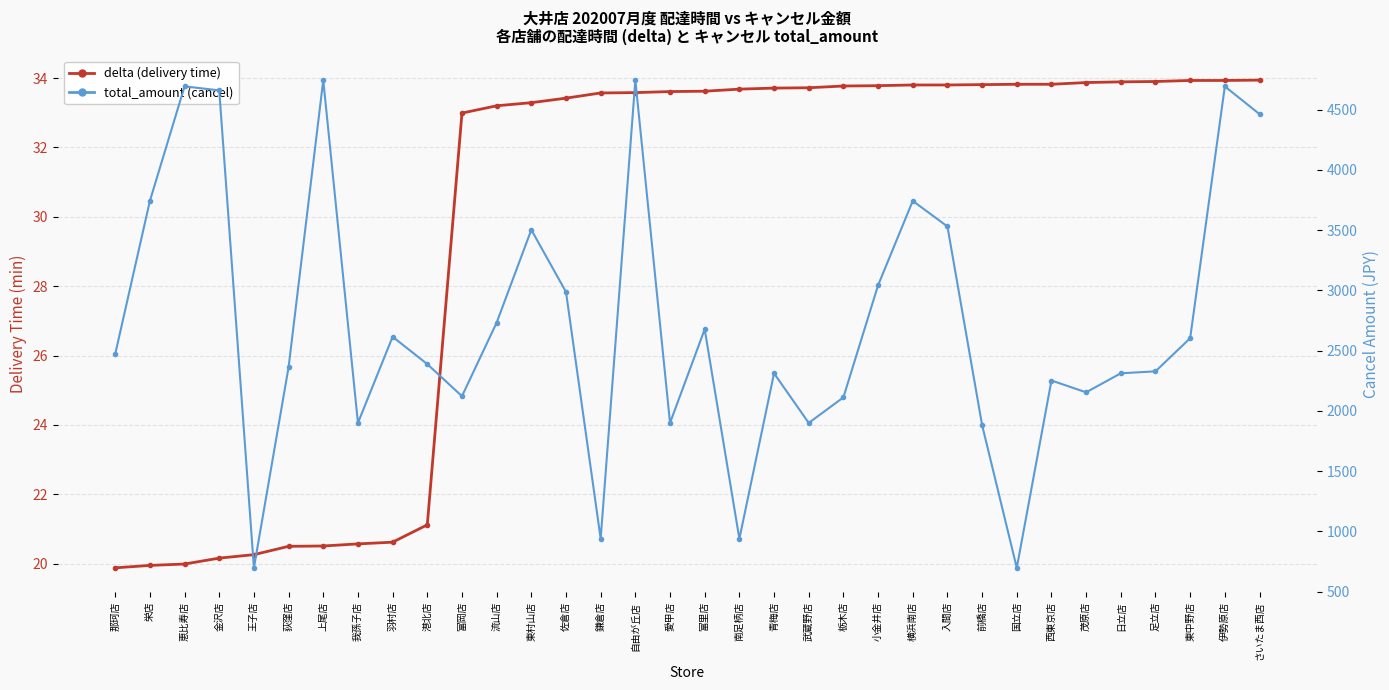

Reading left to right, list all the values displayed in this chart.

delta (delivery time): 19.9	19.9	20.0	20.2	20.3	20.5	20.5	20.6	20.6	21.1	33.0	33.2	33.3	33.4	33.6	33.6	33.6	33.6	33.7	33.7	33.7	33.8	33.8	33.8	33.8	33.8	33.8	33.8	33.9	33.9	33.9	33.9	33.9	33.9
total_amount (cancel): 2471.0	3742.0	4692.0	4659.0	698.0	2363.0	4744.0	1900.0	2615.0	2388.0	2122.0	2732.0	3502.0	2987.0	939.0	4744.0	1900.0	2677.0	939.0	2312.0	1900.0	2112.0	3042.0	3742.0	3530.0	1882.0	698.0	2252.0	2154.0	2312.0	2328.0	2603.0	4692.0	4462.0